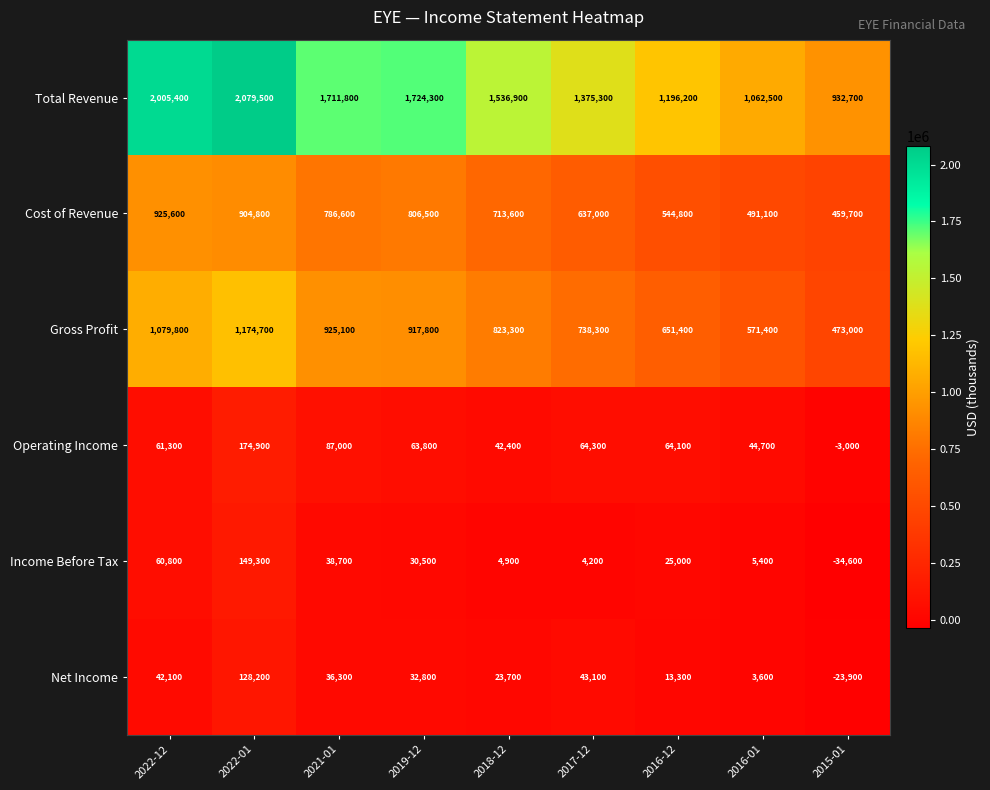

Where does the Cost of Revenue series first go above 713600?

2022-12